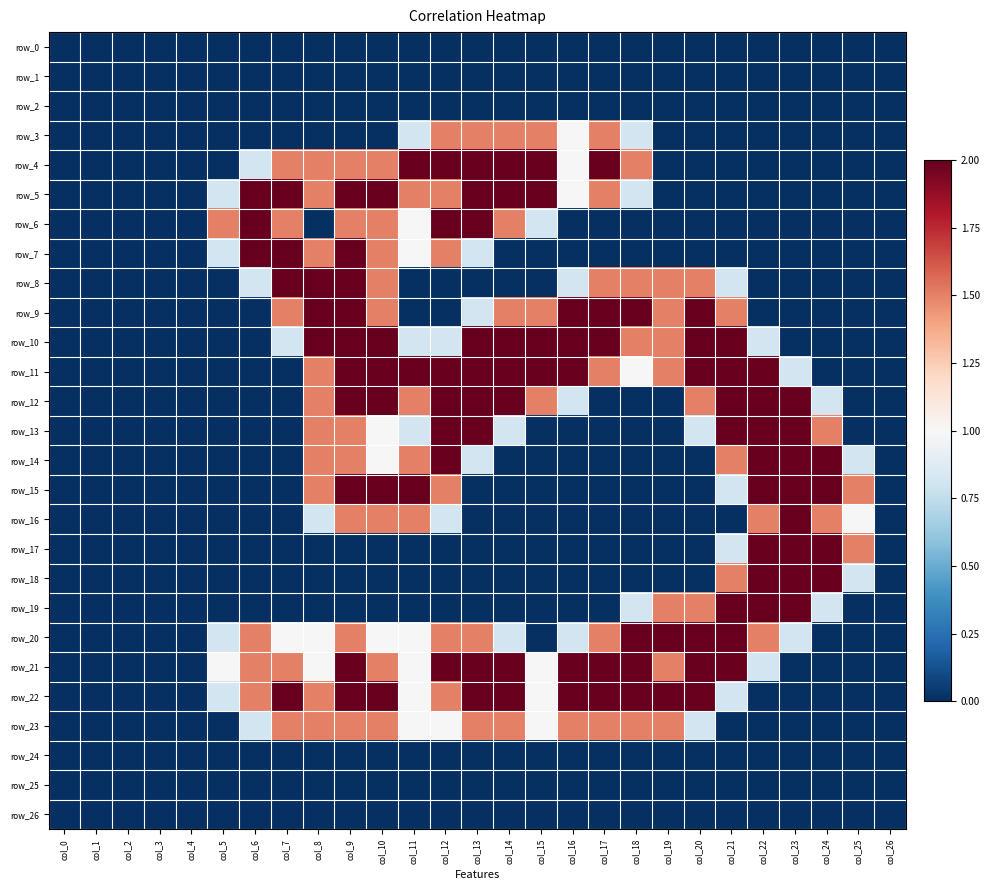

What is the total value across all series at col_21?

21.7